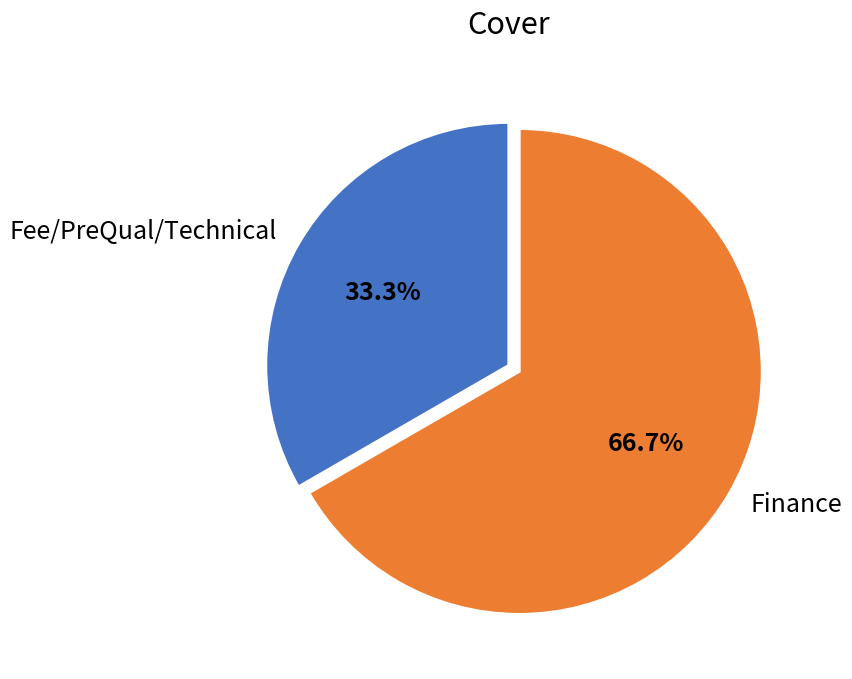

How many segments does this pie chart have?

2